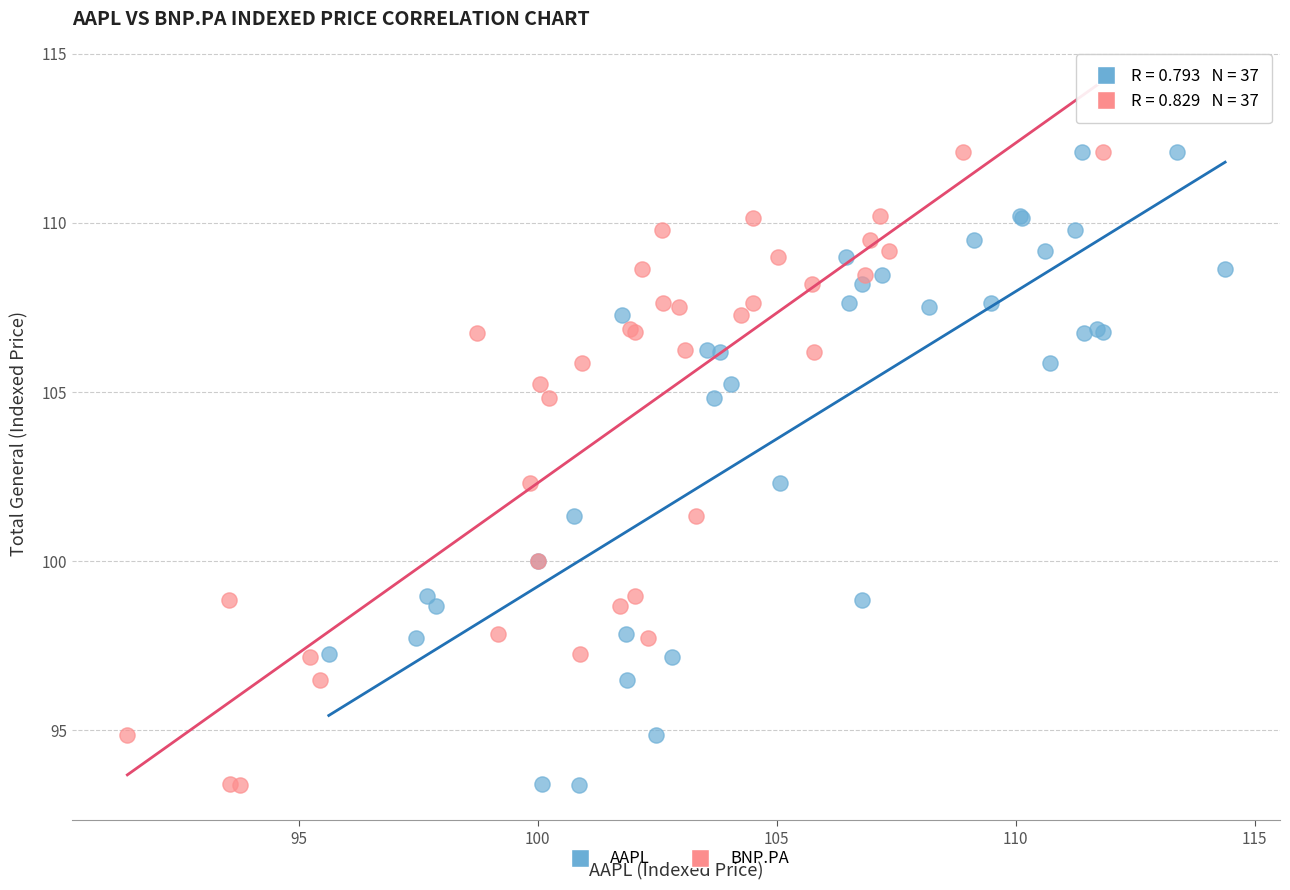

What are all the series names shown in the legend?

AAPL, BNP.PA